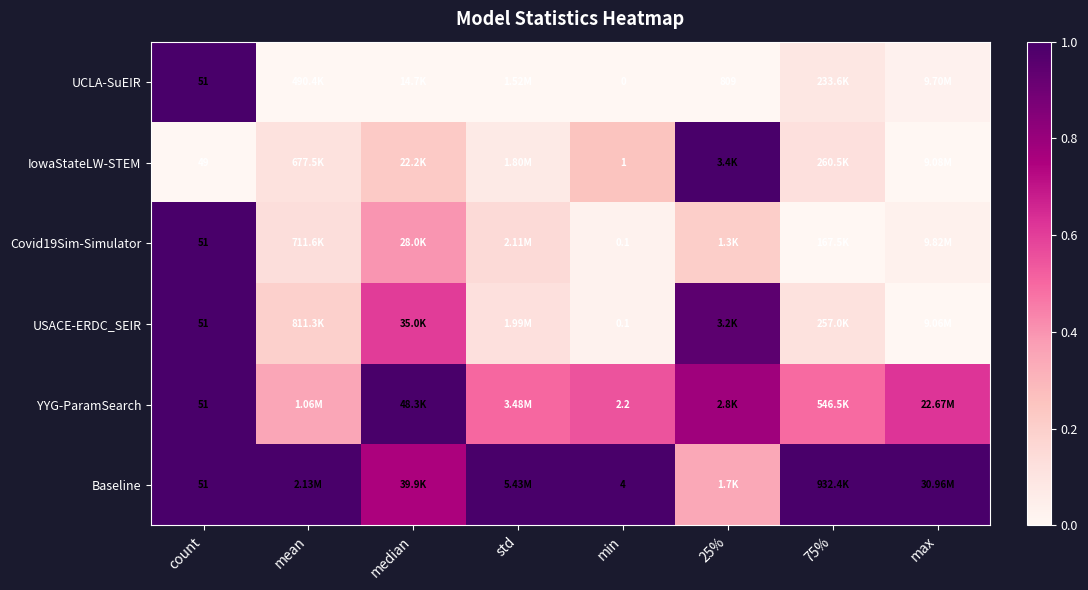

Which category has the lowest value in the YYG-ParamSearch series?

mean